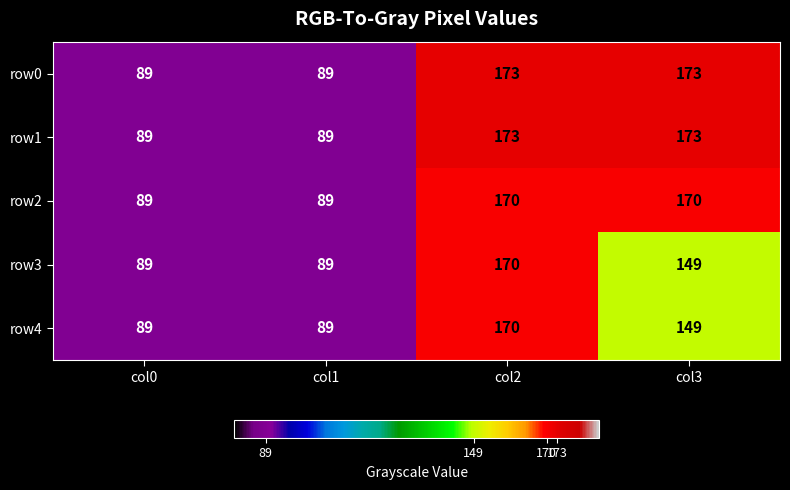

How many data points in row0 are less than 173?

2